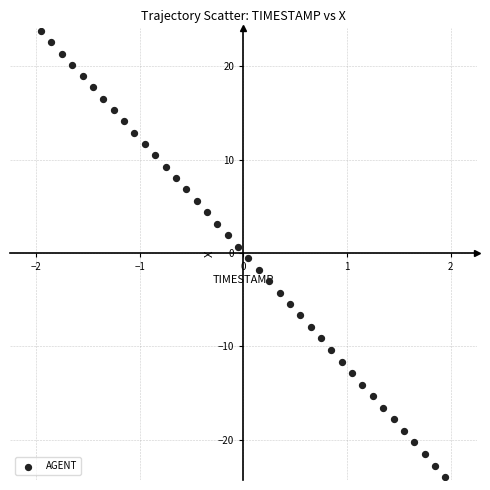

What is the range of Y values (max minus min)?

47.8